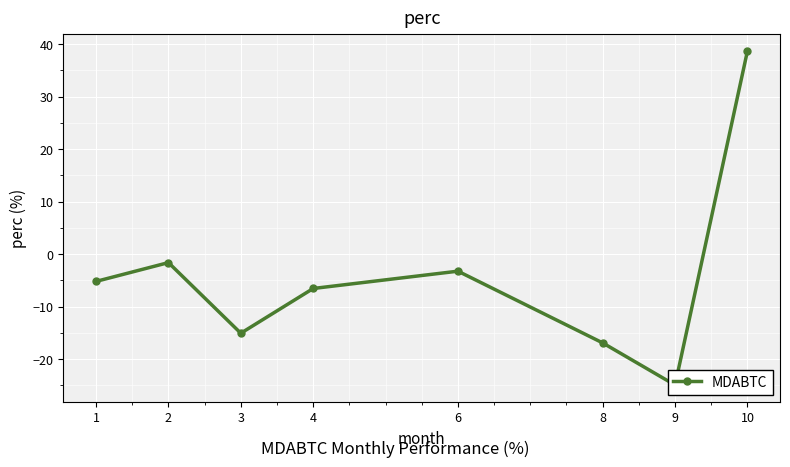

Reading left to right, transcribe all the data shown in this chart.

-5.2	-1.6	-15.1	-6.5	-3.2	-16.9	-24.9	38.7